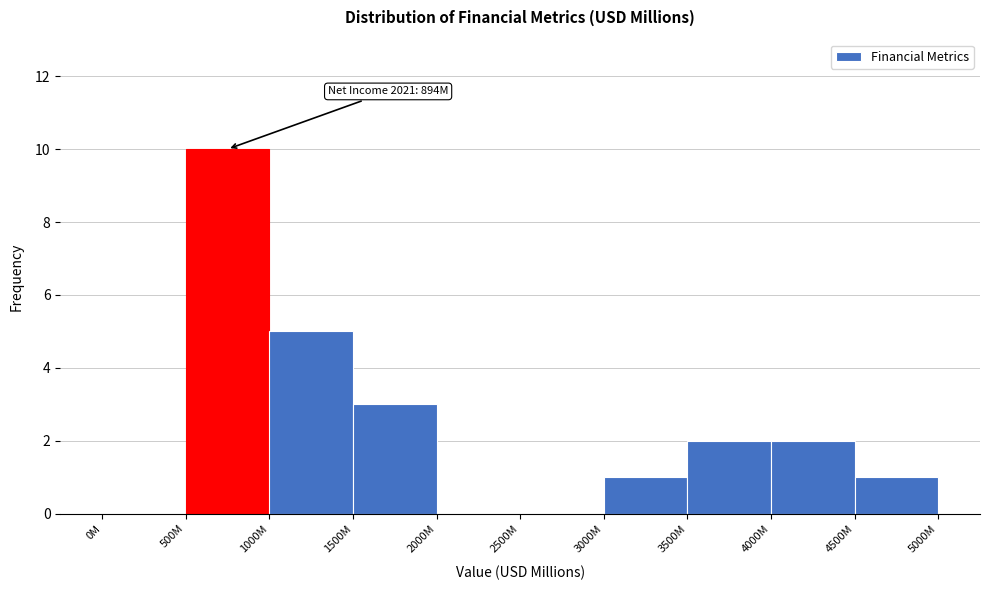

Reading right to left, transcribe all the data shown in this chart.

4500M=1	4000M=2	3500M=2	3000M=1	2500M=0	2000M=0	1500M=3	1000M=5	500M=10	0M=0